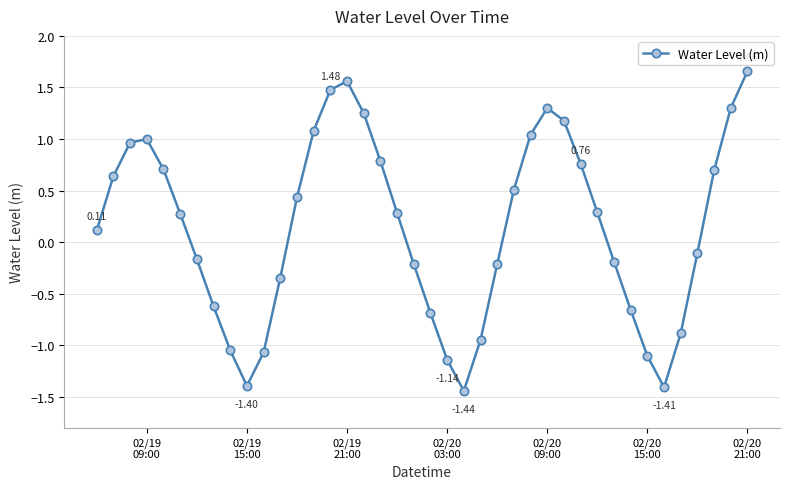

What is the difference between the maximum and minimum values?

3.1